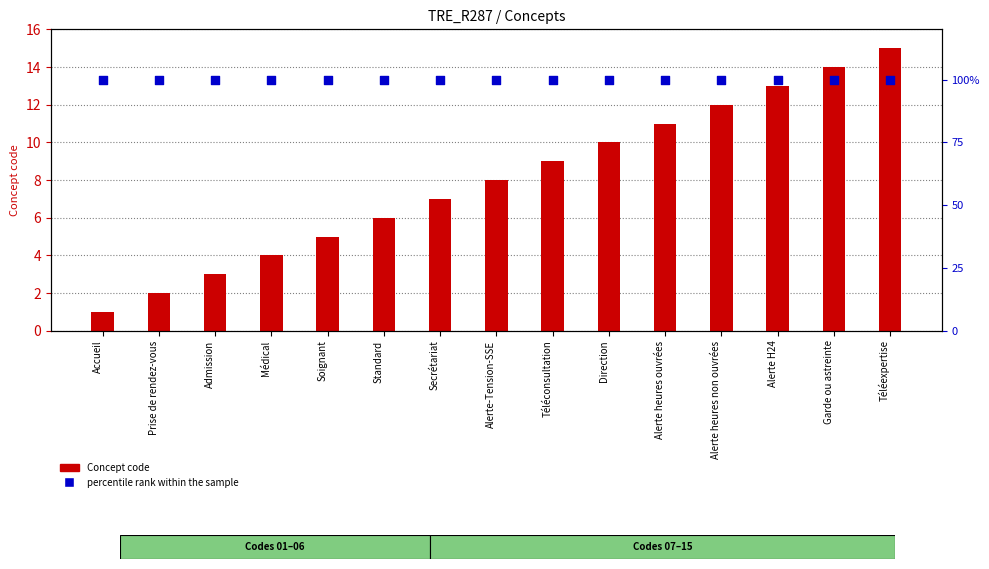

Is the value of Concept code at Prise de rendez-vous greater than the value of percentile rank within the sample at Médical?

No